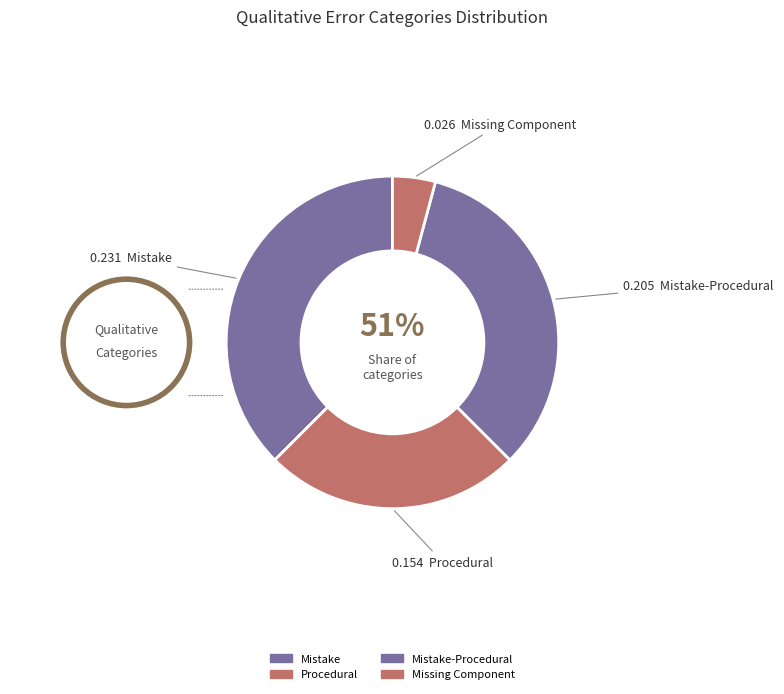

Is it true that Procedural is 33% of the pie?

False